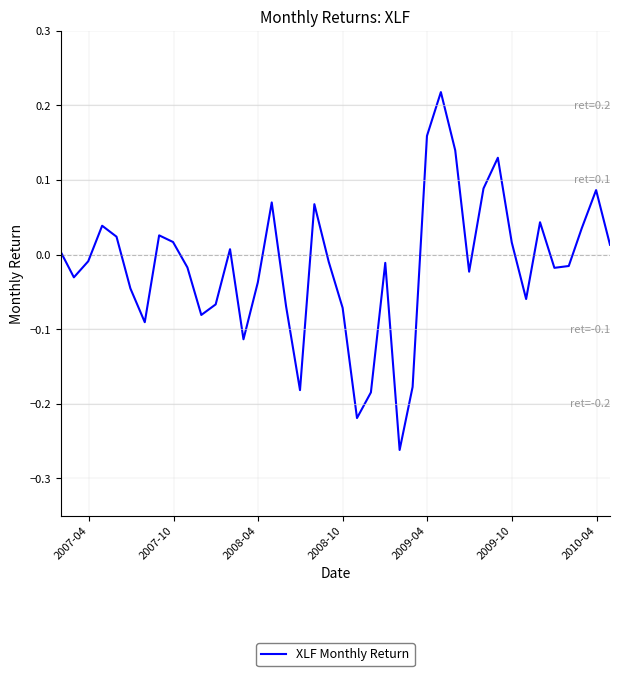

What is the difference between the maximum and minimum values?

0.5